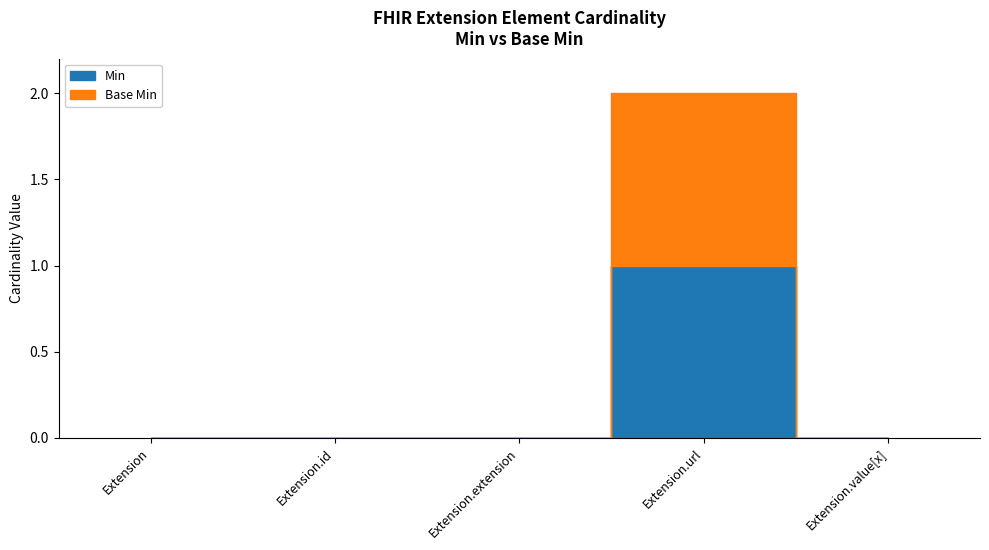

What is the difference between the maximum and minimum values in the Base Min series?

1